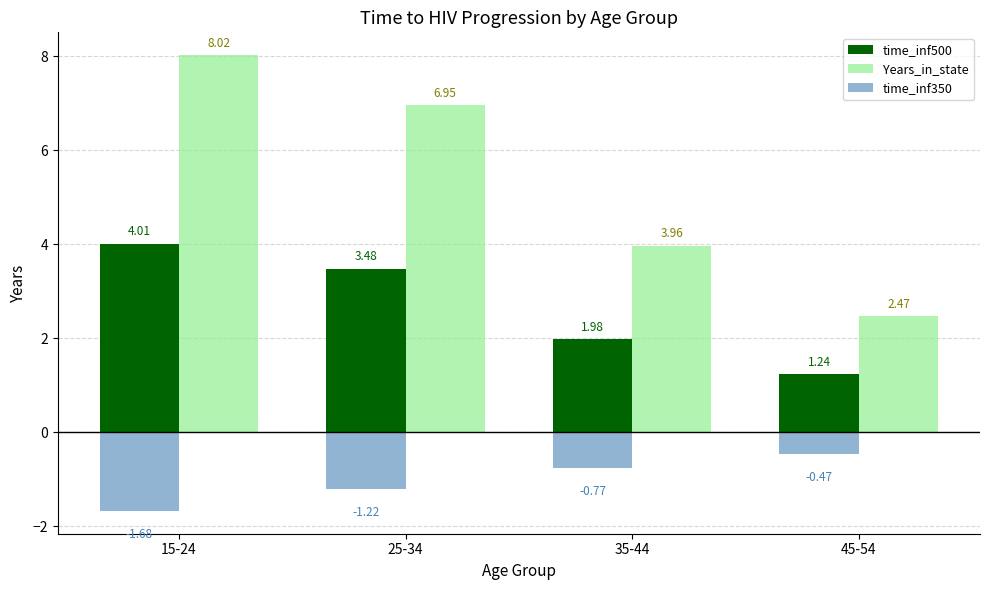

What is the difference between the highest and lowest values at 15-24?

9.7